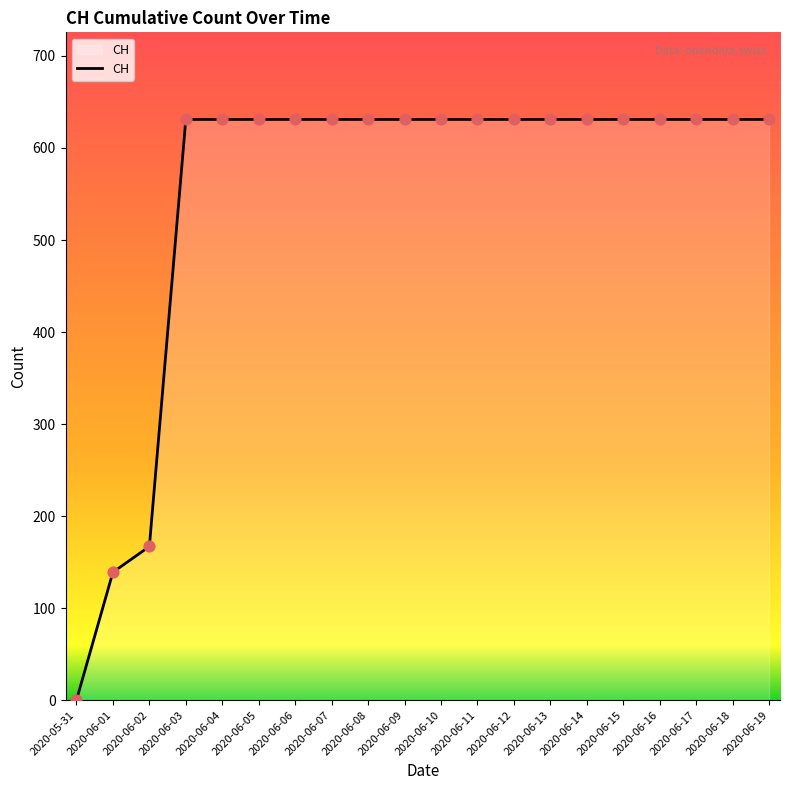

Between 2020-06-01 and 2020-06-05, which is larger?

2020-06-05